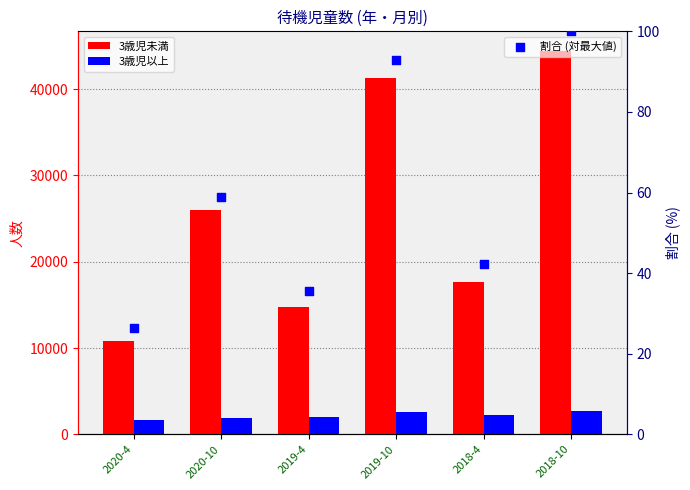

Which series has the largest total across all categories?

3歳児未満